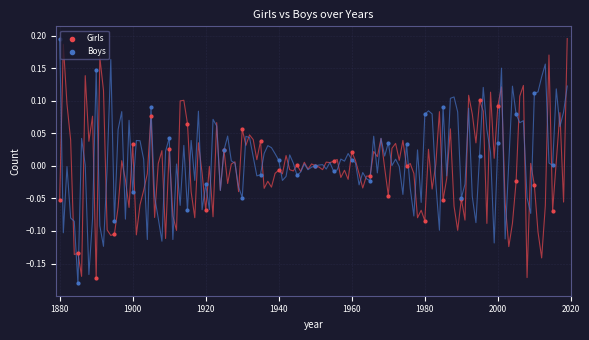

Which series has the largest Y range (max minus min)?

Boys